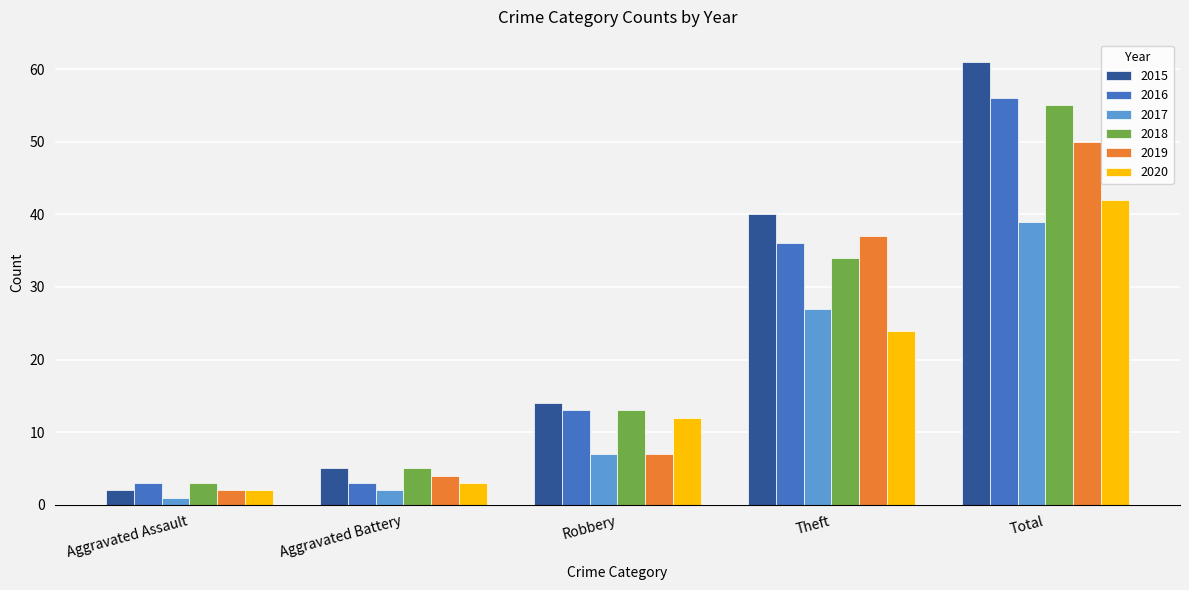

True or false: 2018 has a value of 34 at Theft.

True